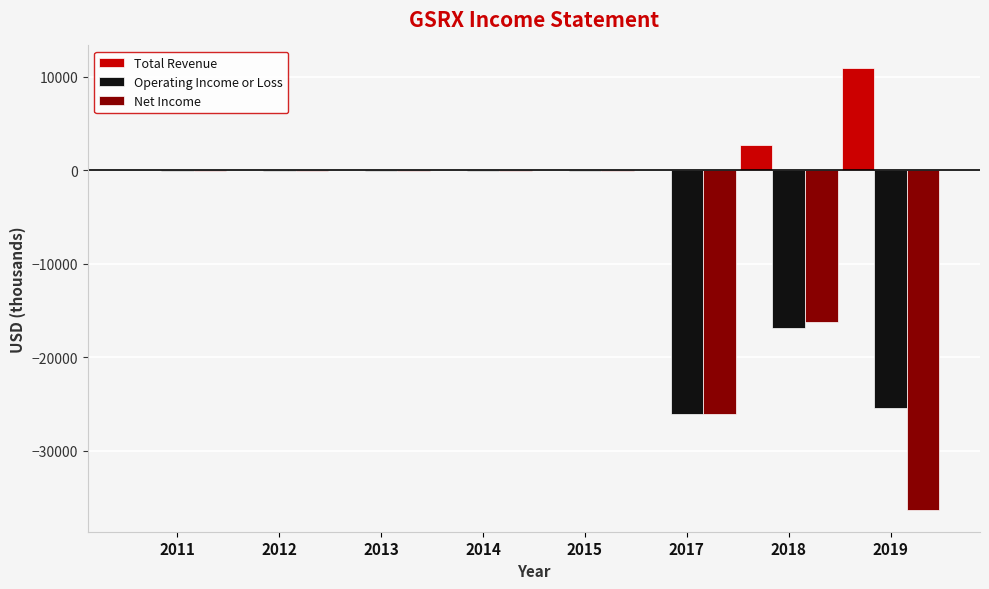

Reading right to left, transcribe all the data shown in this chart.

Total Revenue: 11000	2700	0	0	0	0	0	0
Operating Income or Loss: -25400	-16900	-26100	-100	-100	-100	-100	-100
Net Income: -36300	-16200	-26100	-100	-100	-100	-100	-100